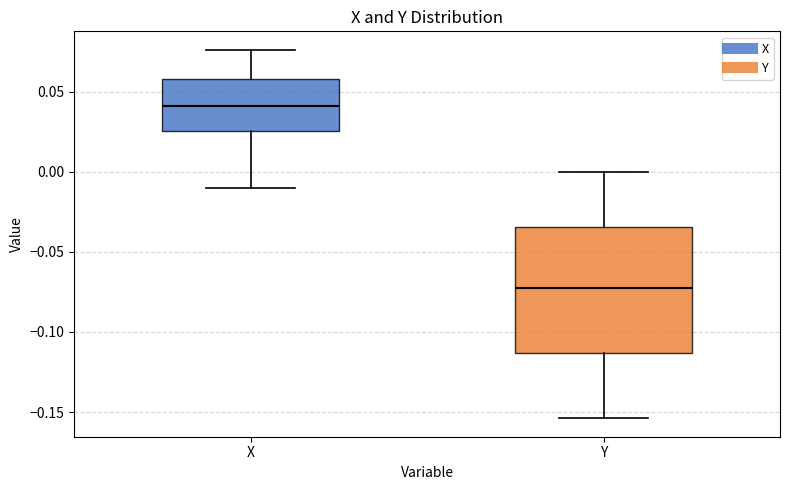

Reading left to right, transcribe this box plot: for each box, give where its median line is, the range the box spans, and where its two whiskers end, as read against the y-axis. The values are not printed on the chart, so give them approximately, as read against the axis.

X: median 0.040, box 0.025 to 0.060, whiskers -0.010 to 0.075
Y: median -0.070, box -0.115 to -0.035, whiskers -0.155 to 0.000